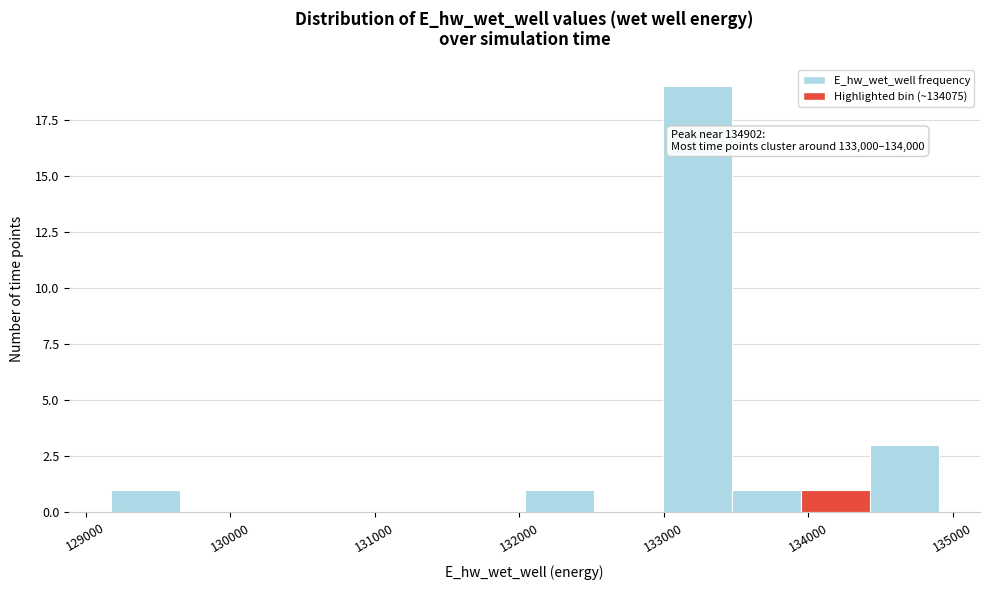

Over which range of the x-axis is the bar tallest?

133000 to 133500